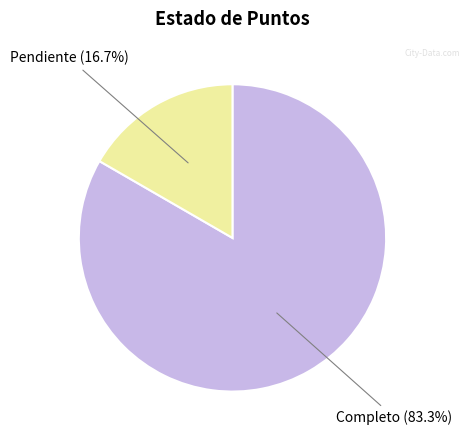

Is there a majority slice in this chart?

Yes